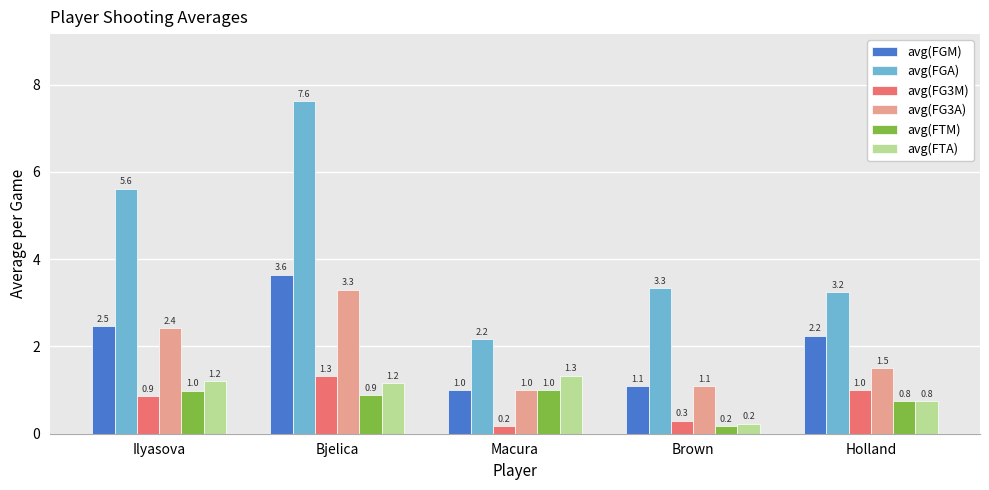

What is the maximum value shown in the chart?

7.6